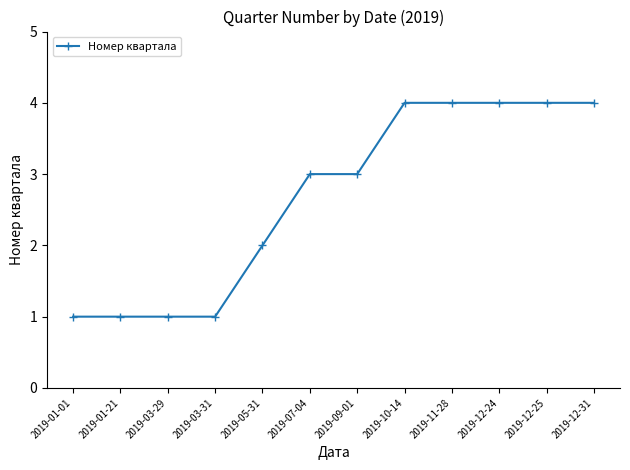

Reading left to right, list all the values displayed in this chart.

1	1	1	1	2	3	3	4	4	4	4	4